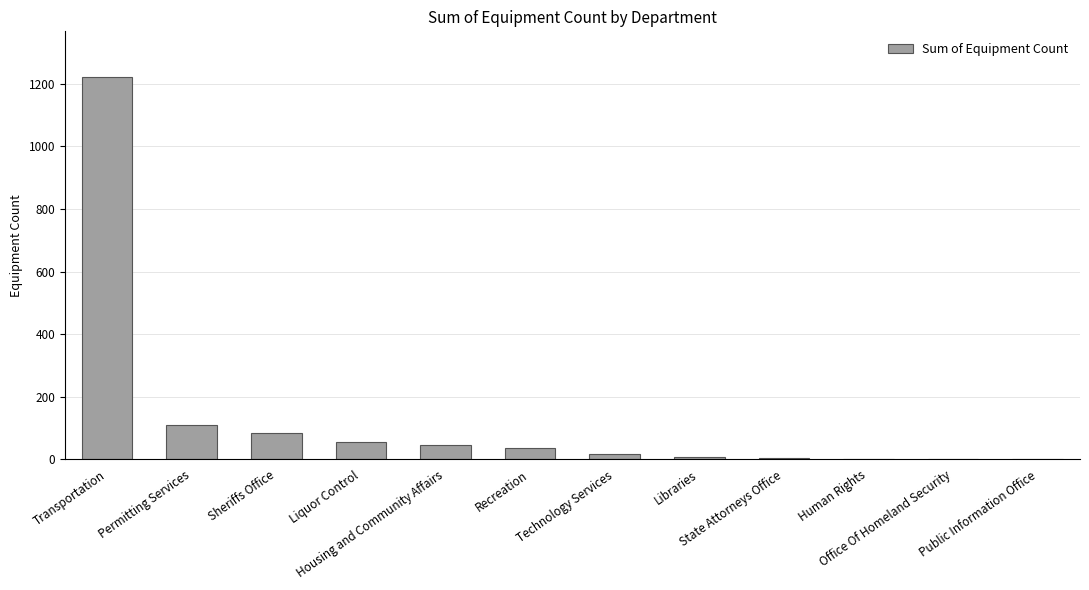

How many data points does each series have?

12